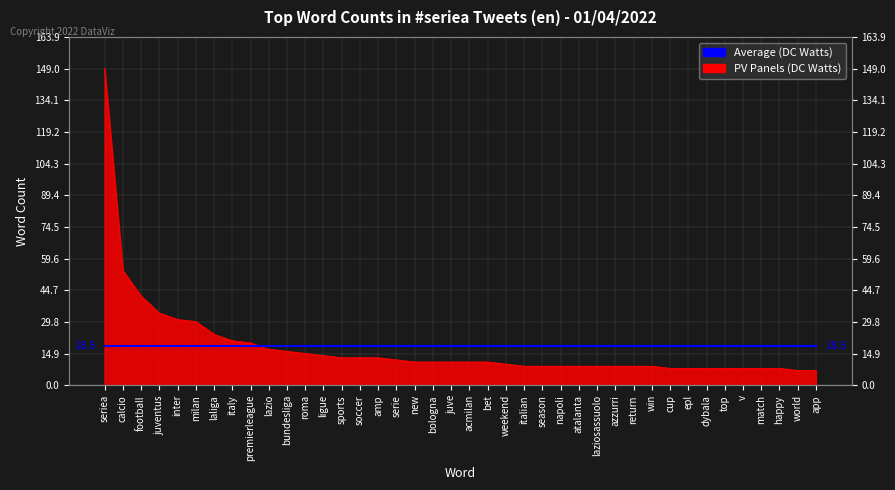

Rank the categories by value from highest to lowest.

seriea, calcio, football, juventus, inter, milan, laliga, italy, premierleague, lazio, bundesliga, roma, ligue, sports, soccer, amp, serie, new, bologna, juve, acmilan, bet, weekend, italian, season, napoli, atalanta, laziosassuolo, azzurri, return, win, cup, epl, dybala, top, v, match, happy, world, app